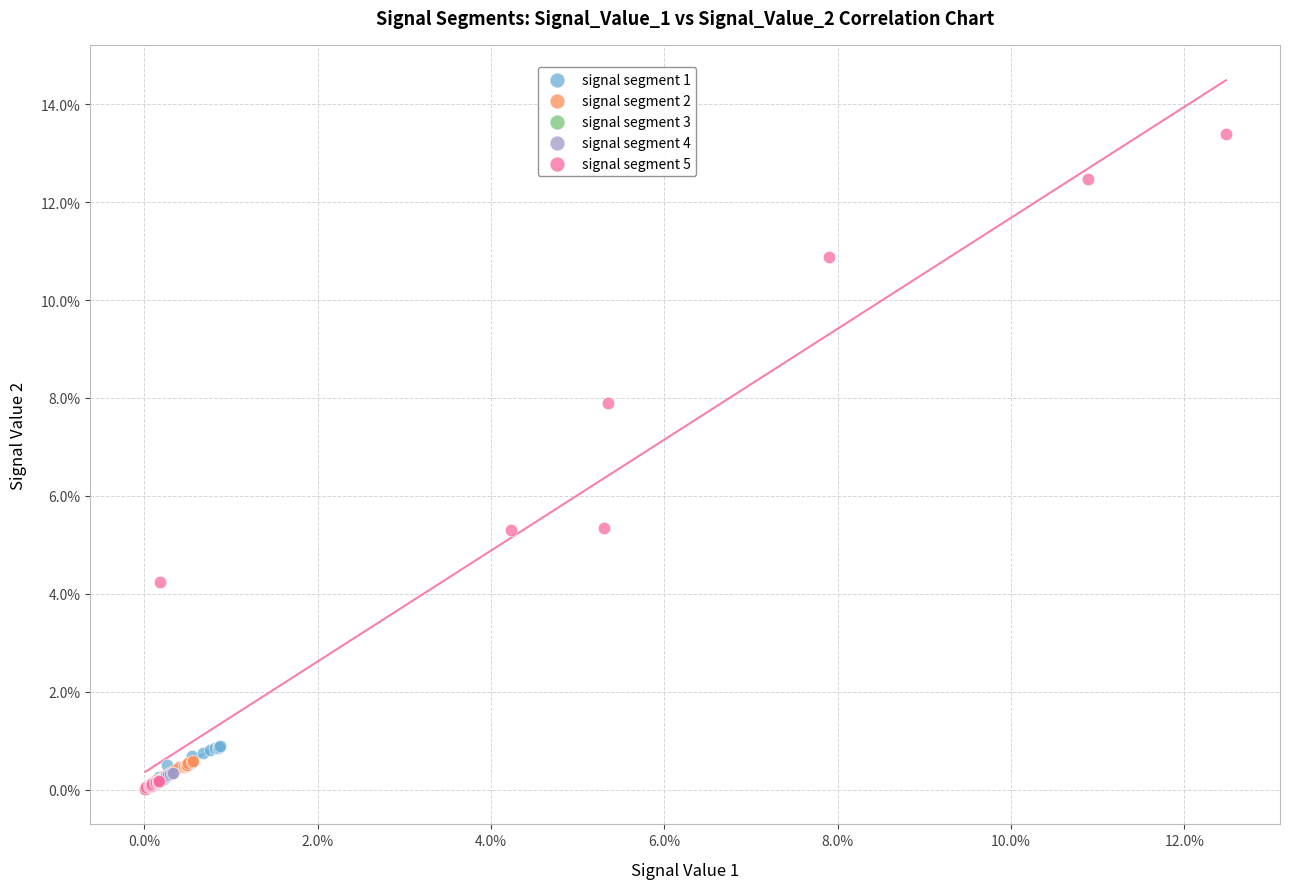

What are all the series names shown in the legend?

signal segment 1, signal segment 2, signal segment 3, signal segment 4, signal segment 5